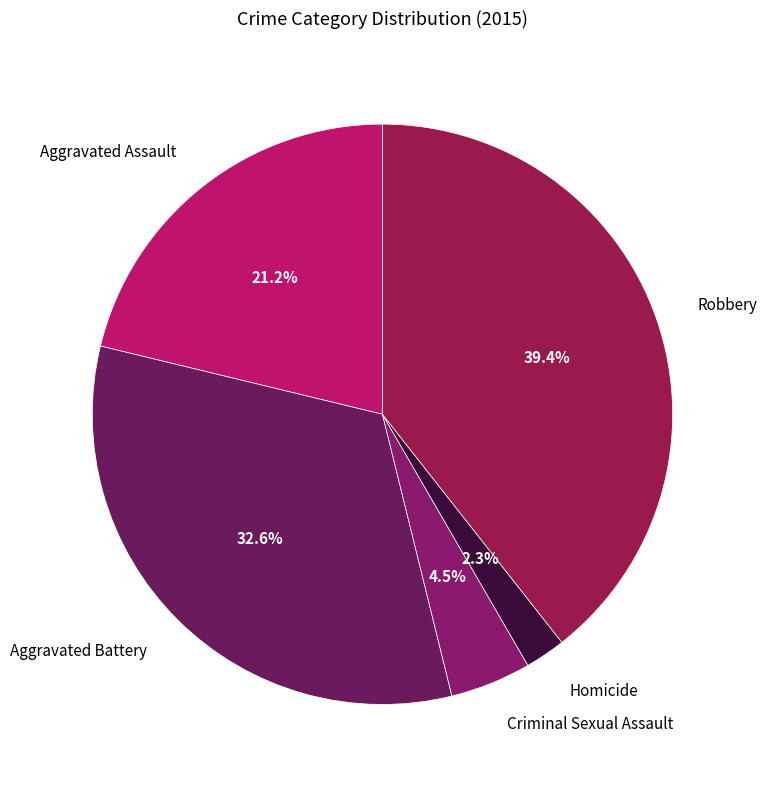

How many segments does this pie chart have?

5